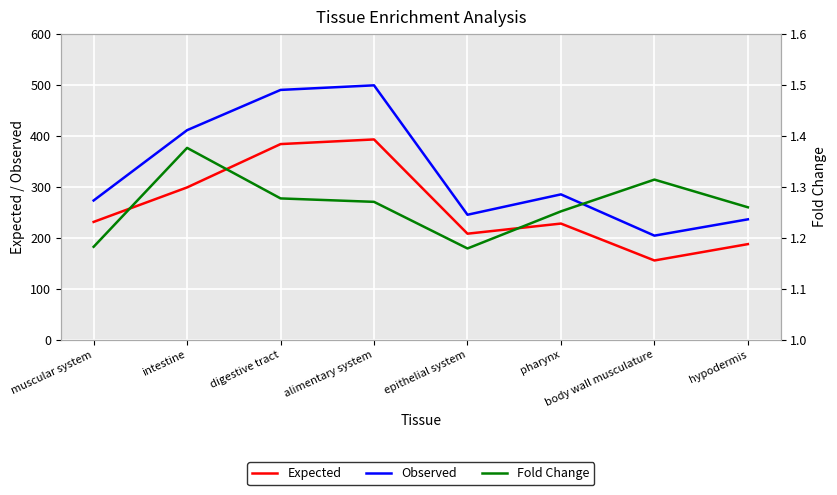

What is the label of the 2nd point from the right?

body wall musculature